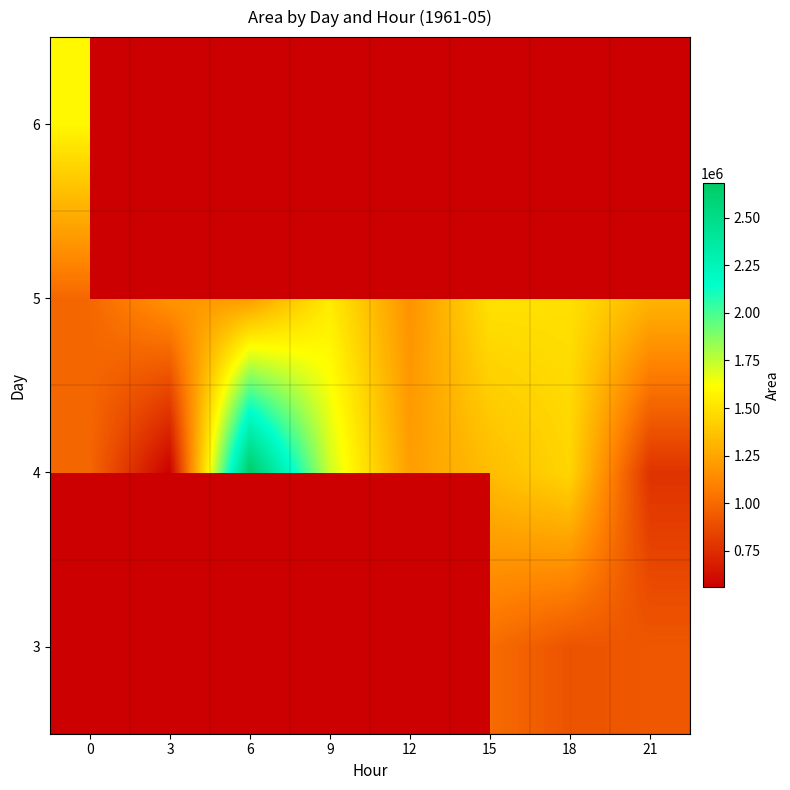

Which label corresponds to the smallest value in the chart?

3